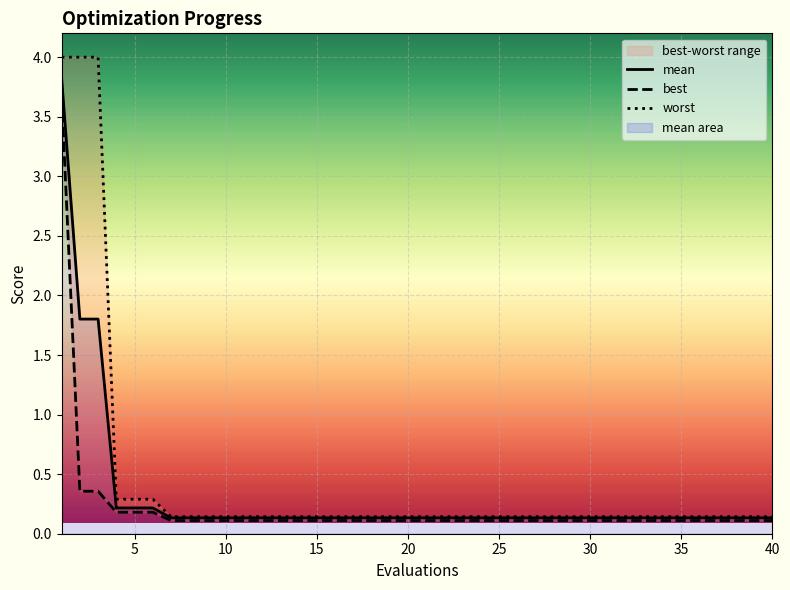

What are all the series names shown in the legend?

mean, best, worst